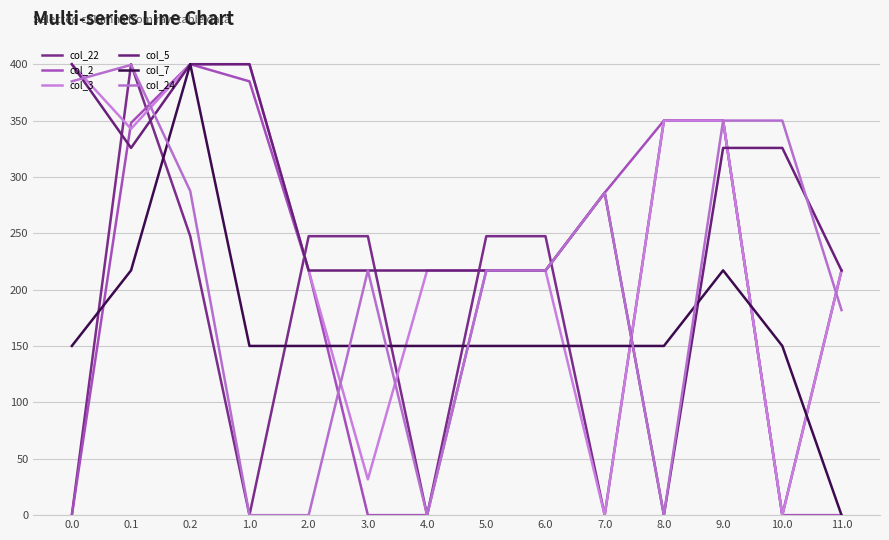

After their last crossing, which series has the higher values: col_2 or col_5?

col_5